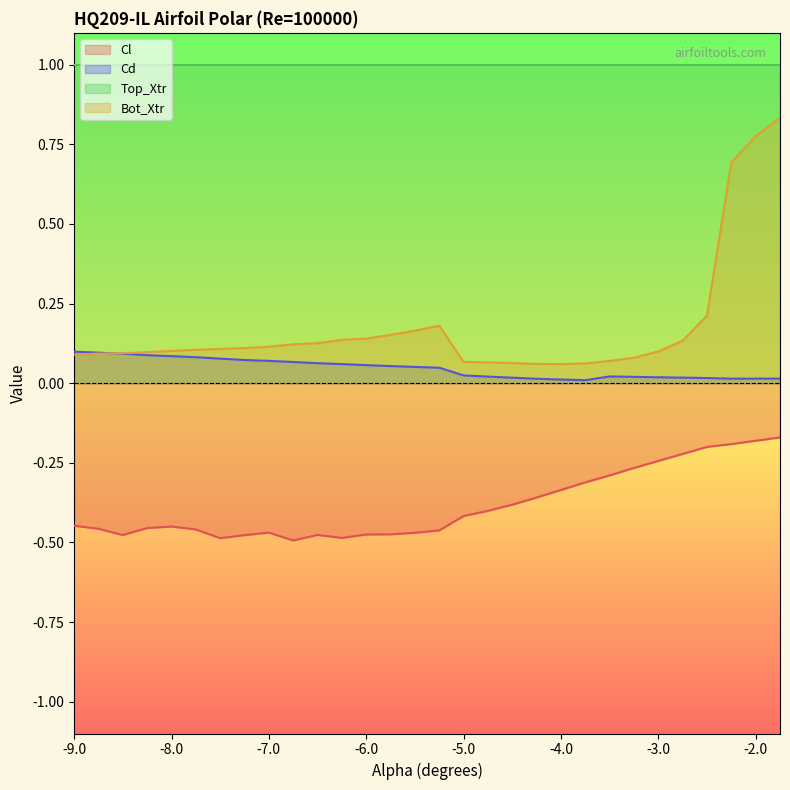

What is the sum of the Cl values at -5.0 and -4.75?

-0.8